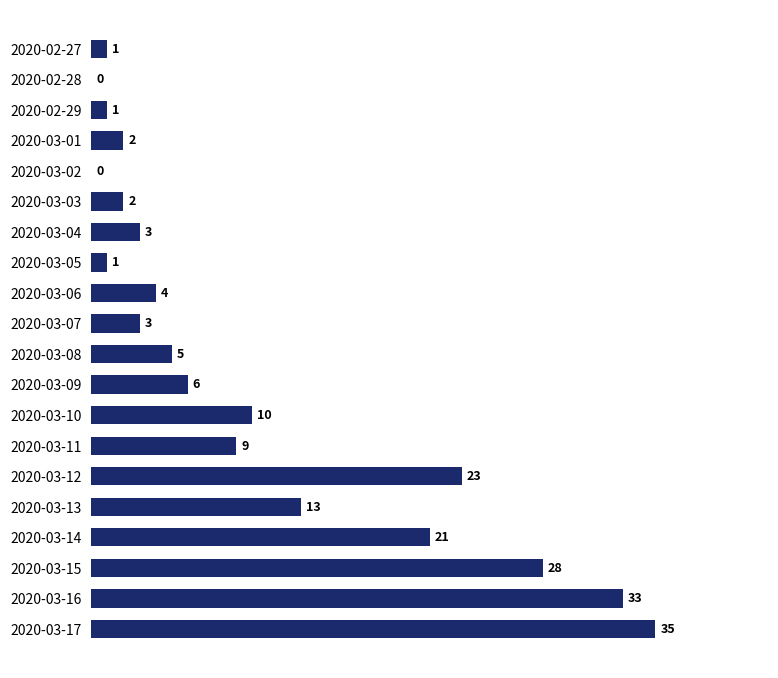

Which has a higher value, 2020-03-04 or 2020-03-11?

2020-03-11